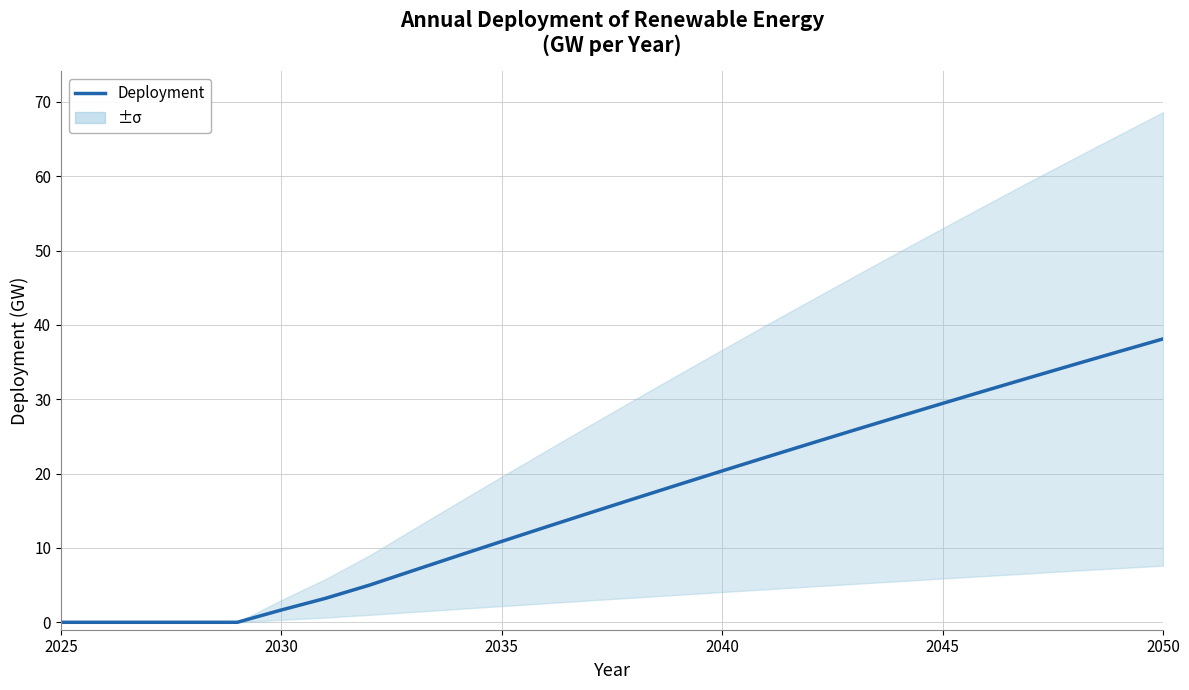

What is the difference between the maximum and minimum values?

38.1